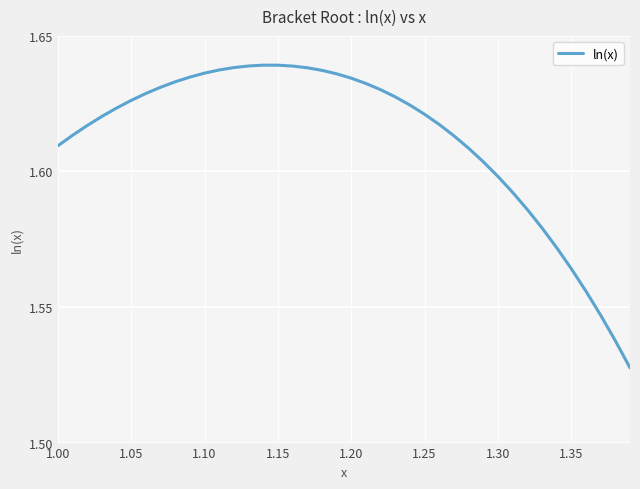

Does the chart display data point markers on the line(s)?

No